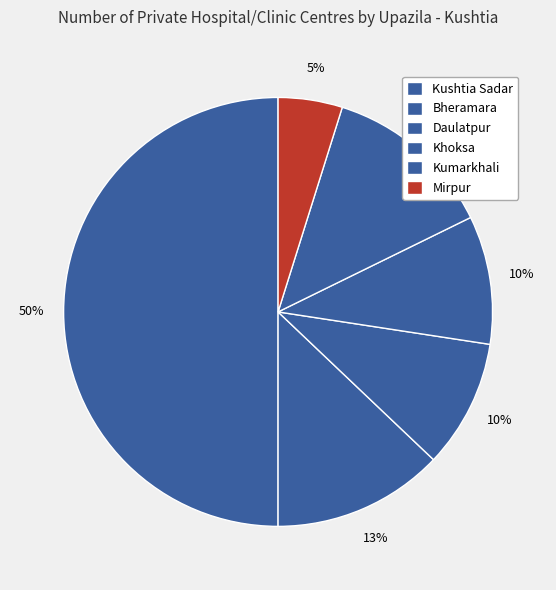

To the nearest percent, what is the average slice percentage?

17%